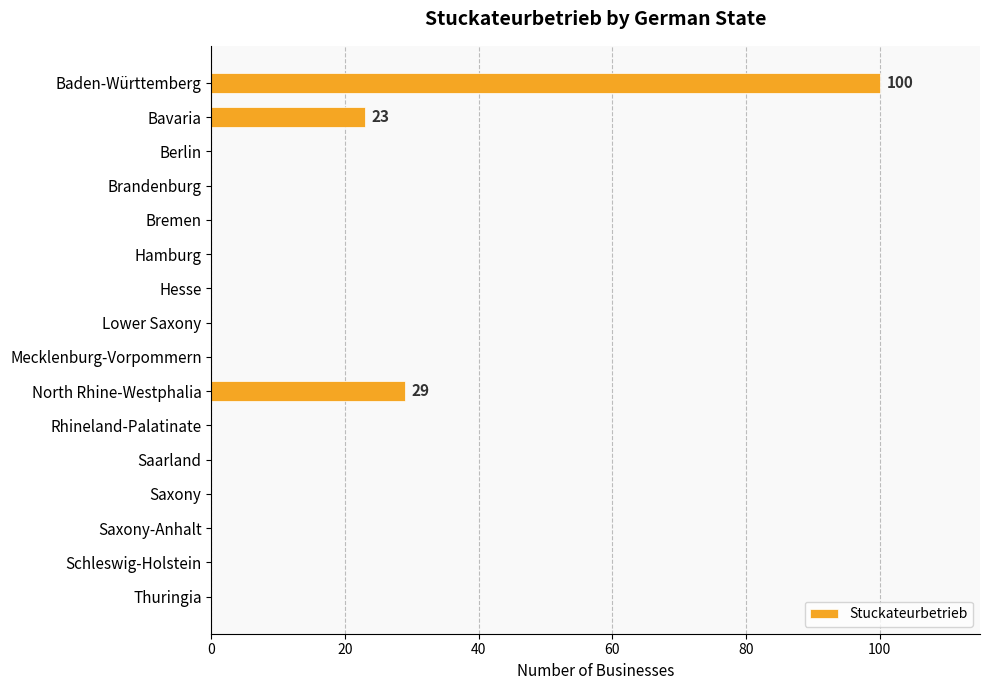

Are the bars grouped side by side (vs. stacked)?

No